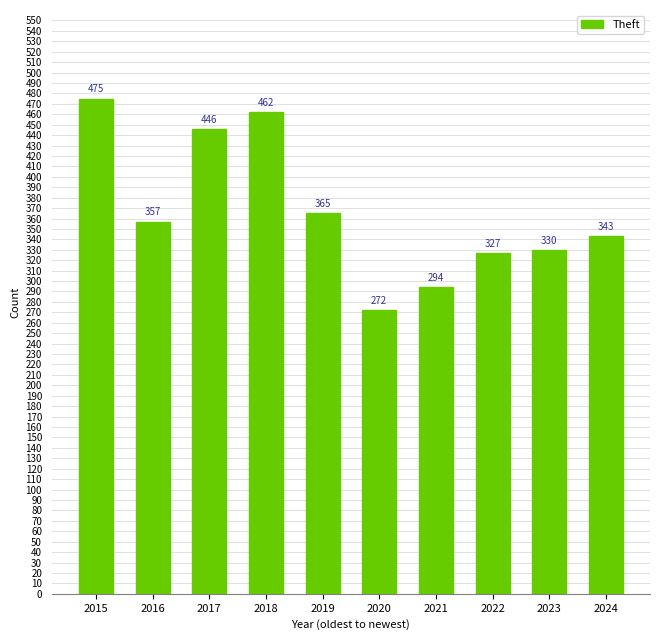

The chart shows a value of 272 at 2020. True or false?

True